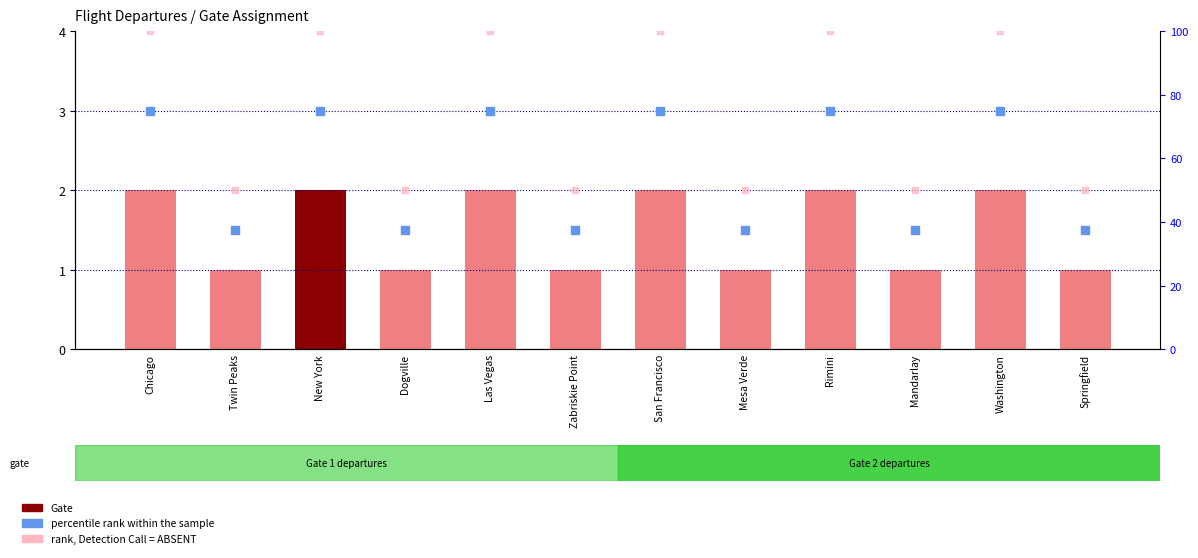

What are all the series names shown in the legend?

Gate, percentile rank within the sample, rank, Detection Call = ABSENT